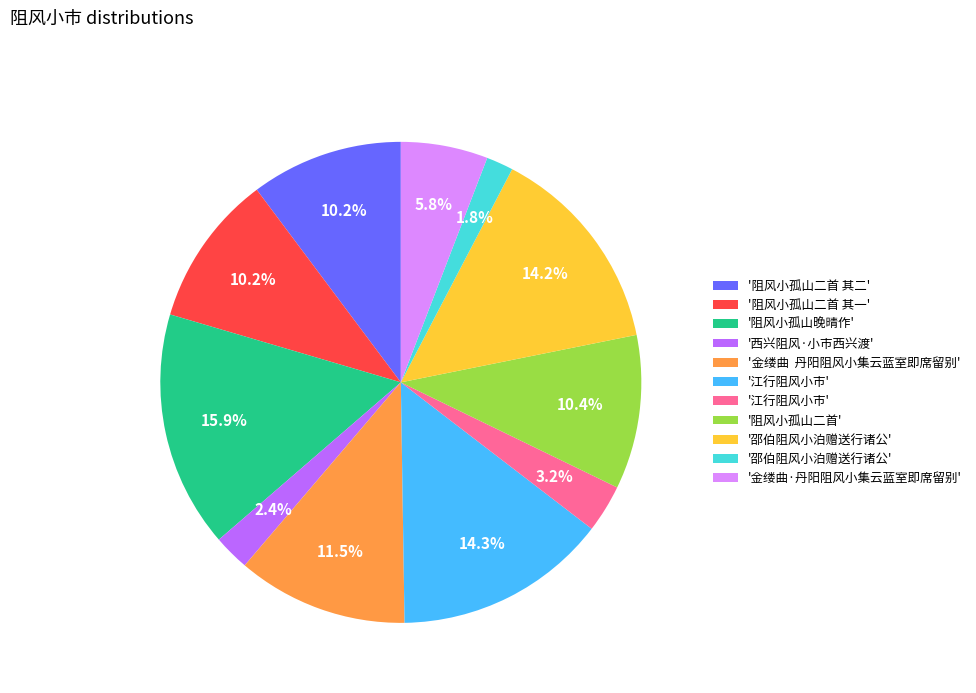

Is there any slice that represents more than half of the pie?

No